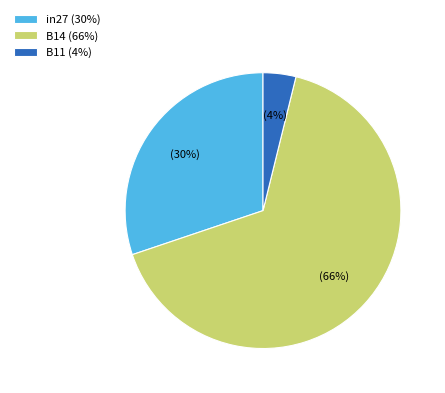

To the nearest percent, what is the average slice percentage?

33%